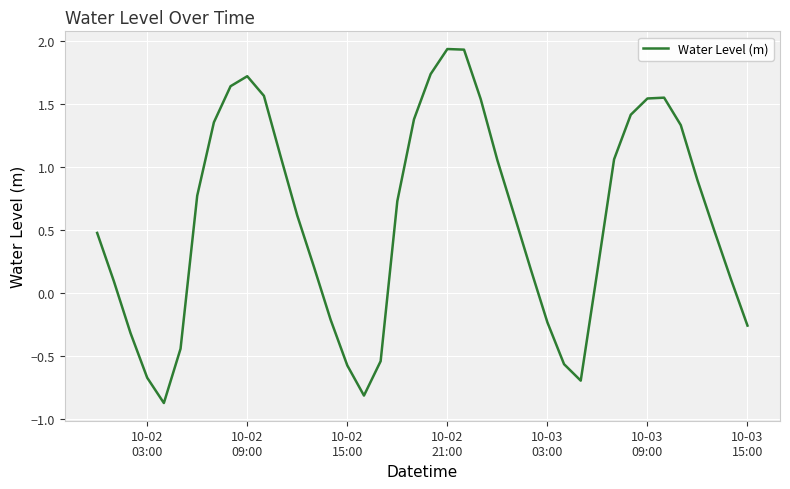

What is the difference between the maximum and minimum values?

2.8